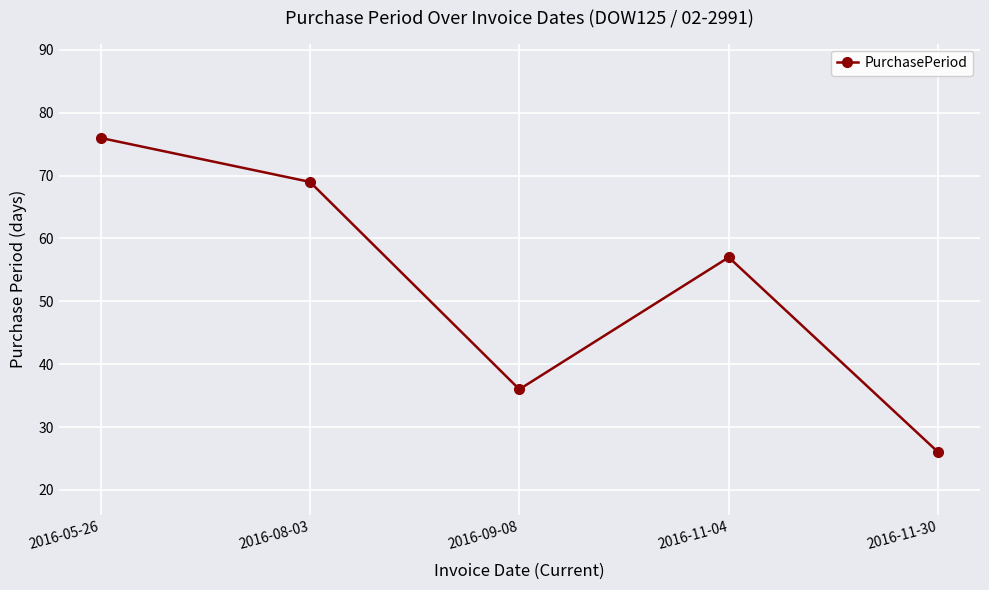

Which category has the lowest value across all series?

2016-11-30